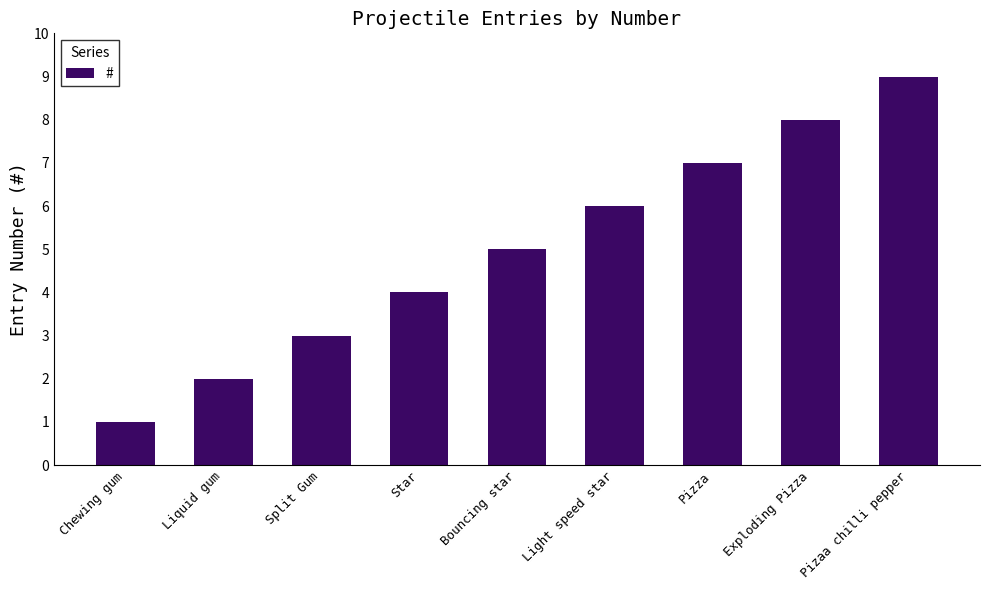

How many bars are there in total?

9